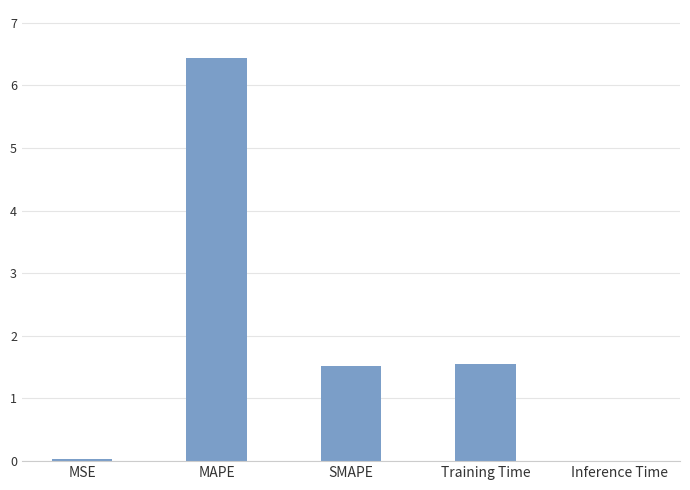

Is it true that the value at Inference Time is 0.0?

True